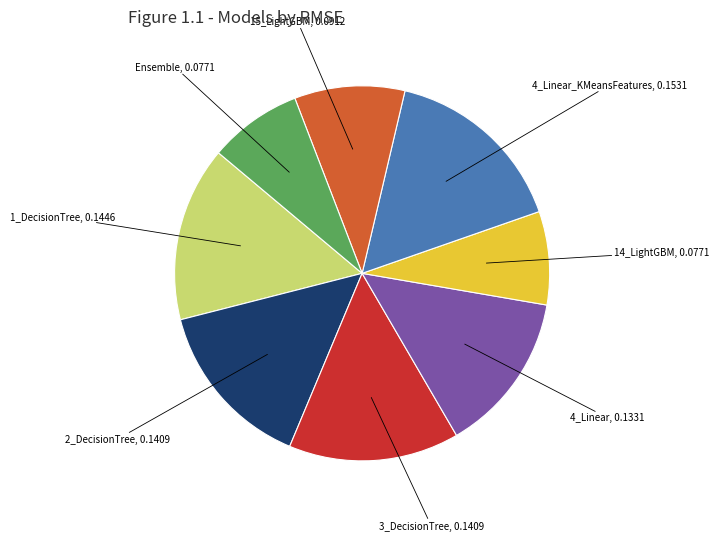

Does any single category account for the majority?

No